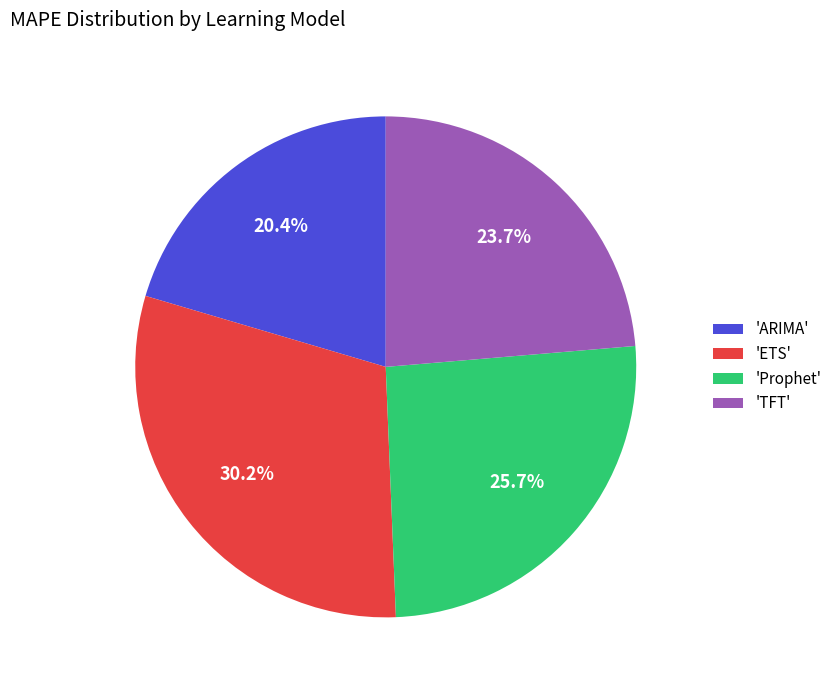

Which category has the biggest portion of the pie?

'ETS'